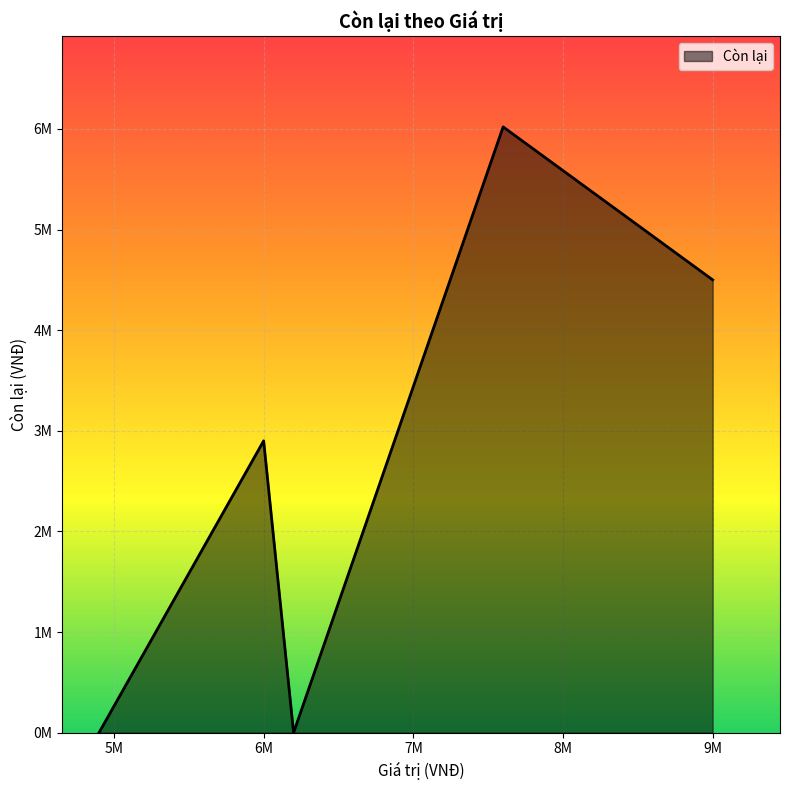

Where is the data nearest to the value 3010000?

6M